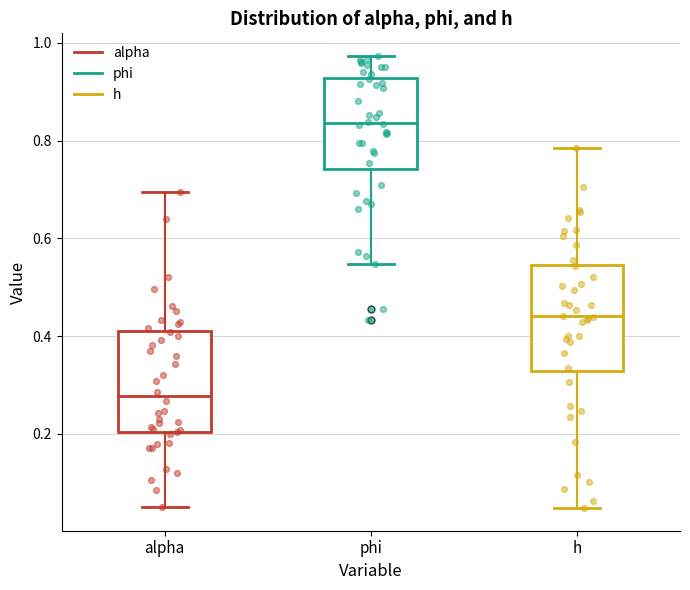

Reading left to right, transcribe this box plot: for each box, give where its median line is, the range the box spans, and where its two whiskers end, as read against the y-axis. The values are not printed on the chart, so give them approximately, as read against the axis.

alpha: median 0.28, box 0.20 to 0.42, whiskers 0.06 to 0.70
phi: median 0.84, box 0.74 to 0.92, whiskers 0.54 to 0.98
h: median 0.44, box 0.32 to 0.54, whiskers 0.04 to 0.78